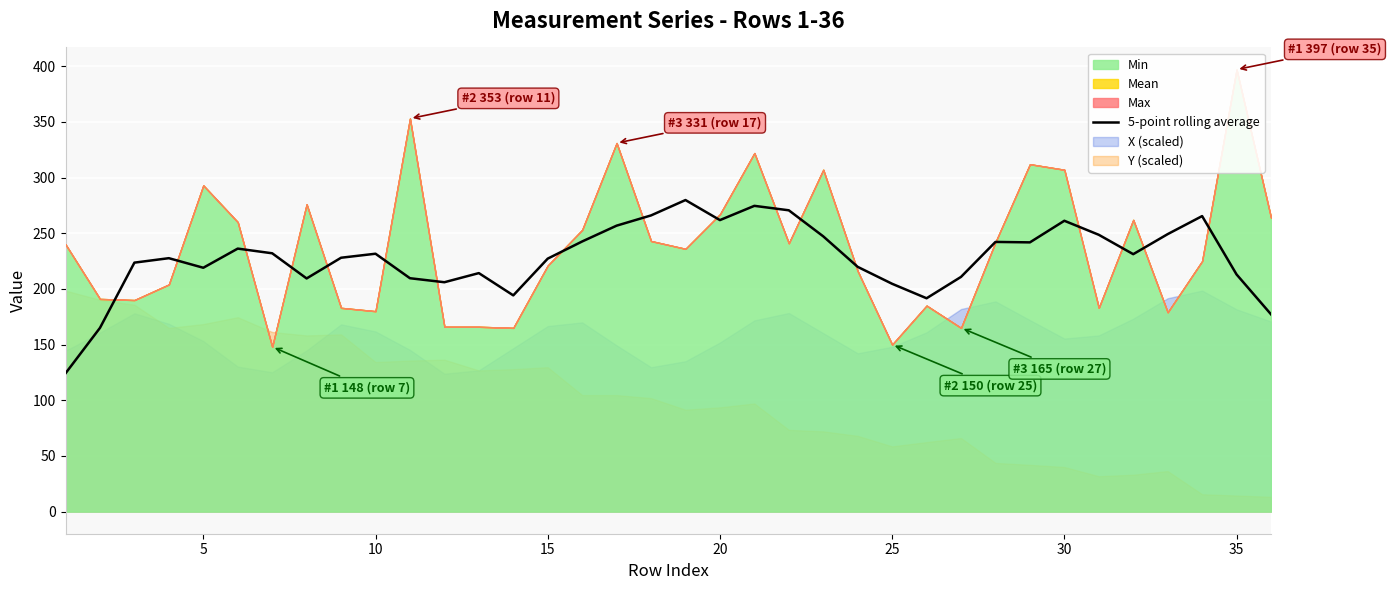

The 5-point rolling average series shows 213.0 at 35. True or false?

True